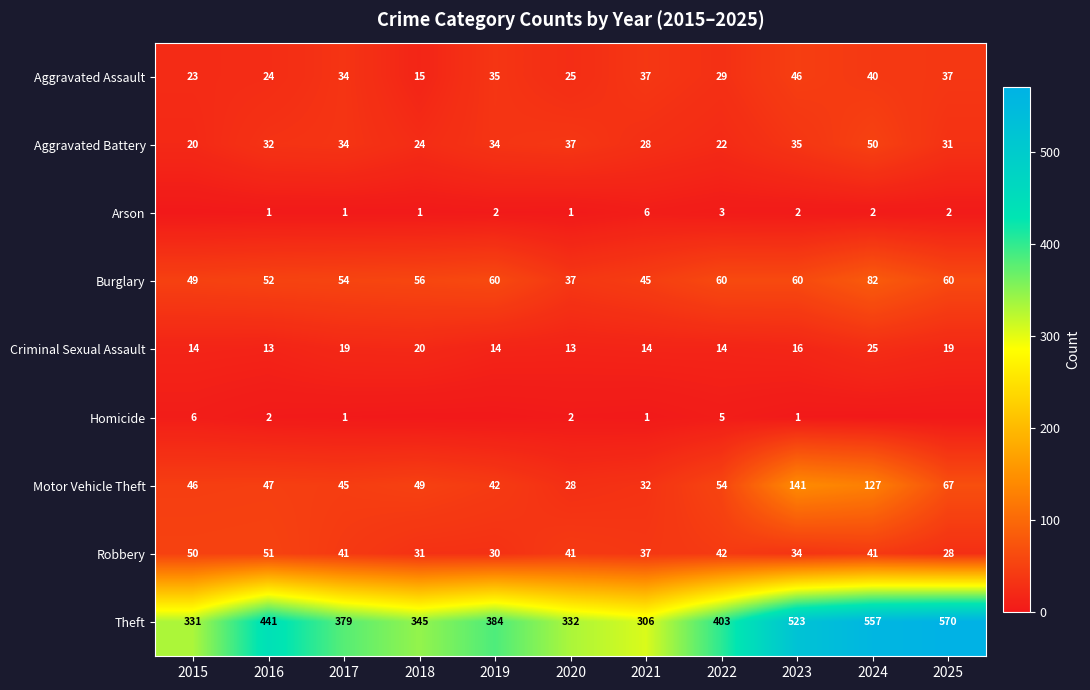

How many values in the Motor Vehicle Theft series are below 47?

5